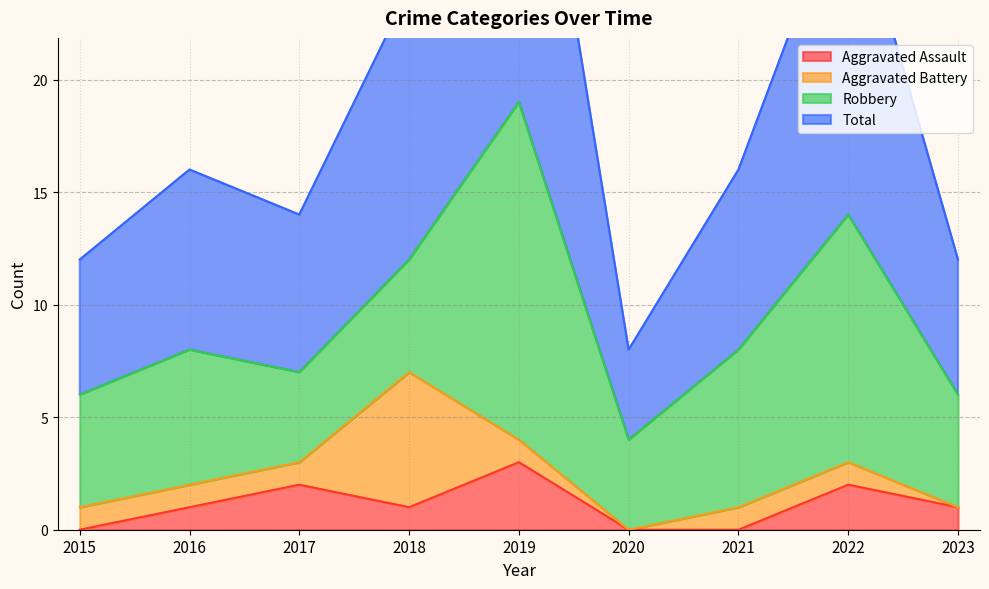

True or false: Aggravated Assault has more than 0 interior local peaks.

True